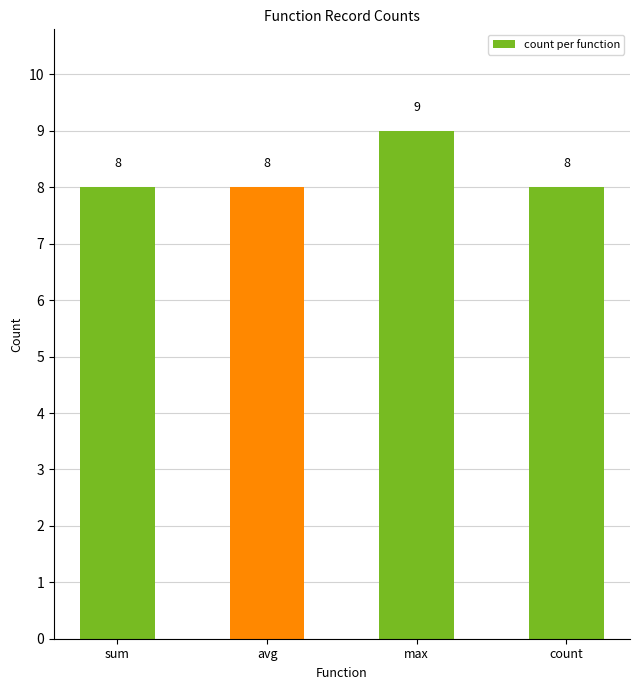

What is the ratio of the value at avg to the value at max?

0.9